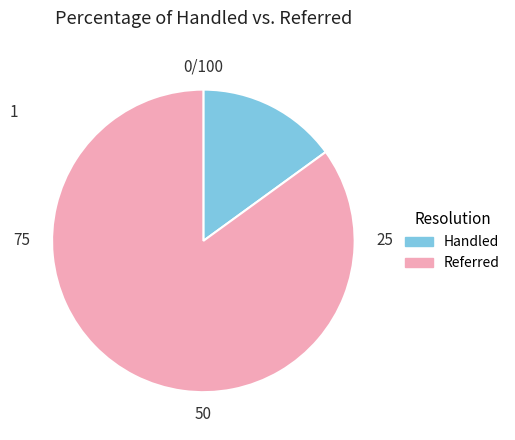

Is there any slice that represents more than half of the pie?

Yes